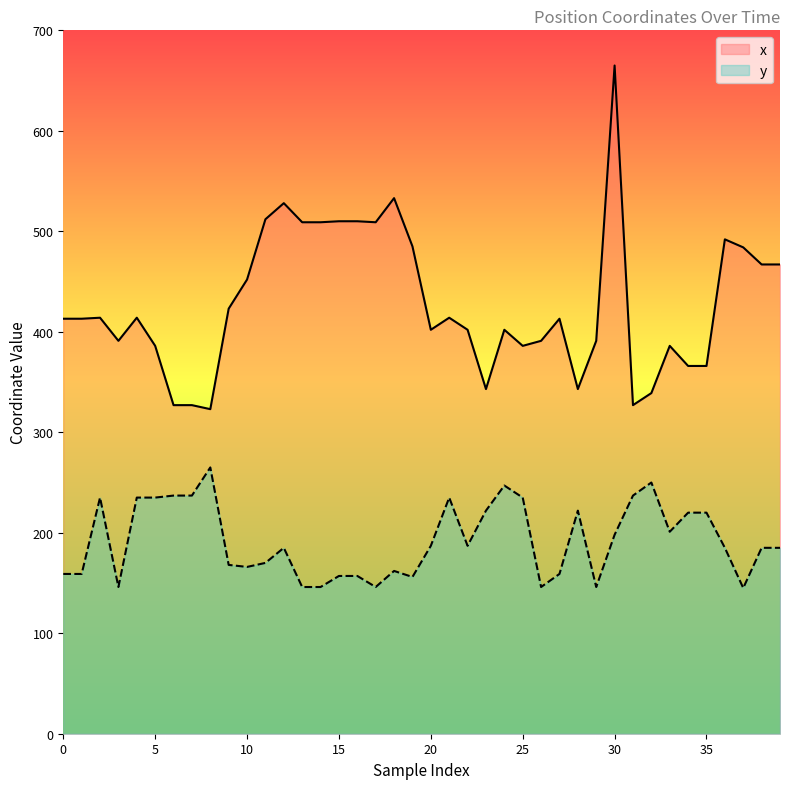

Does the chart display data point markers on the line(s)?

No